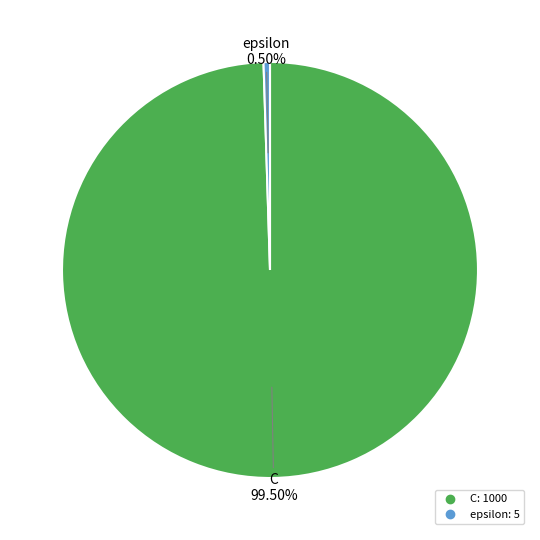

Which has a higher value, epsilon or C?

C